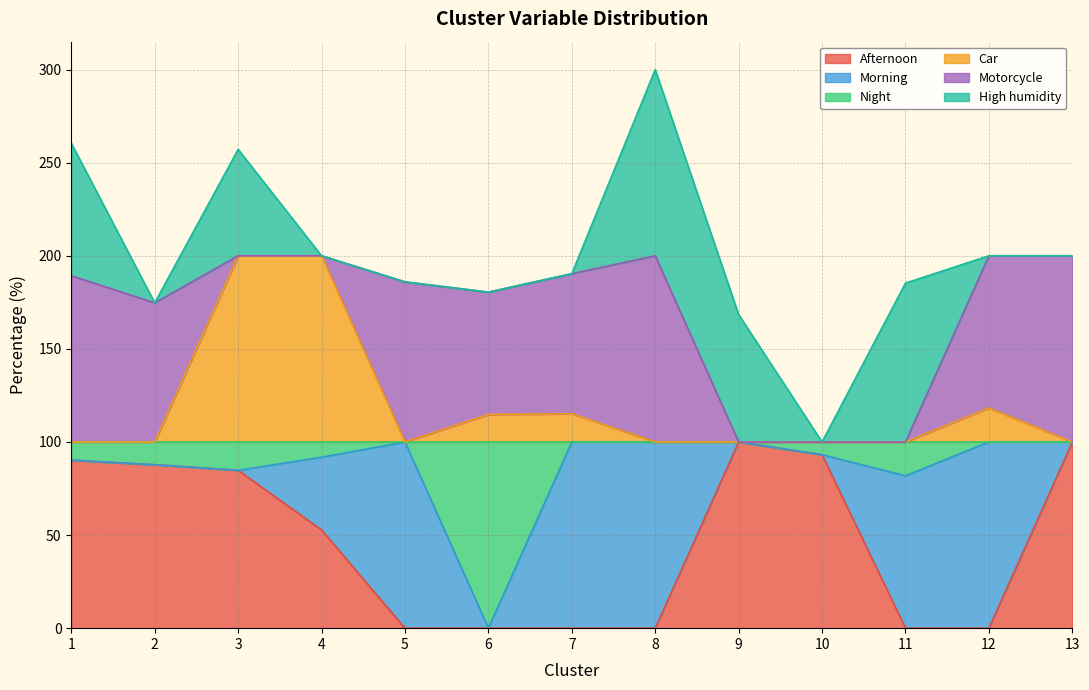

Is it true that Afternoon equals 151.2 at 10?

False